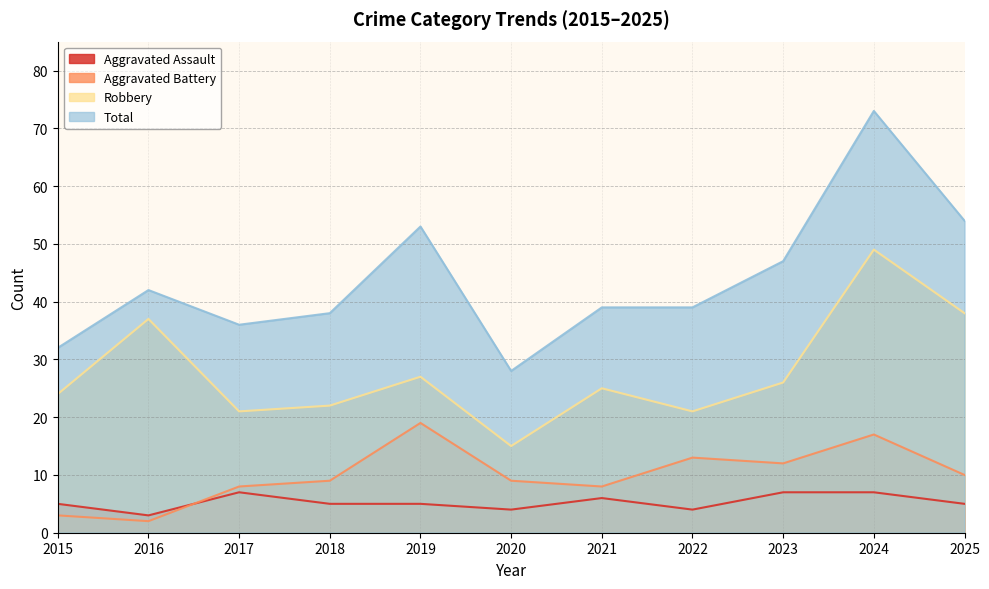

Reading right to left, list all the values displayed in this chart.

Aggravated Assault: 2025=5	2024=7	2023=7	2022=4	2021=6	2020=4	2019=5	2018=5	2017=7	2016=3	2015=5
Aggravated Battery: 2025=10	2024=17	2023=12	2022=13	2021=8	2020=9	2019=19	2018=9	2017=8	2016=2	2015=3
Robbery: 2025=38	2024=49	2023=26	2022=21	2021=25	2020=15	2019=27	2018=22	2017=21	2016=37	2015=24
Total: 2025=54	2024=73	2023=47	2022=39	2021=39	2020=28	2019=53	2018=38	2017=36	2016=42	2015=32